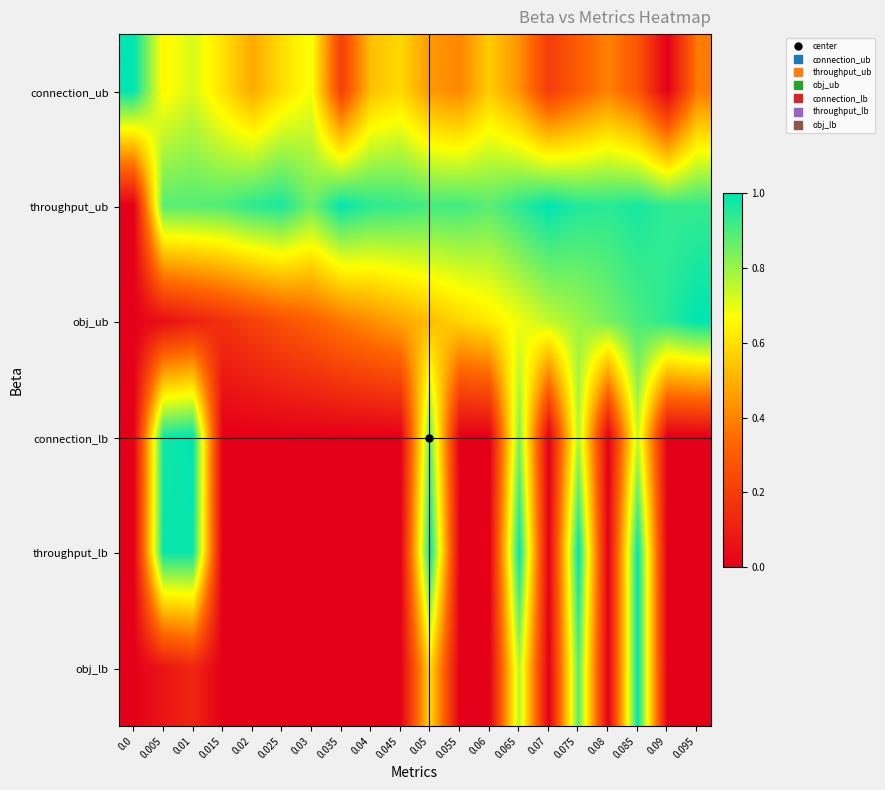

Reading right to left, what are all the values shown in this chart?

connection_ub: 0.095=0.4	0.09=0.0	0.085=0.3	0.08=0.4	0.075=0.3	0.07=0.2	0.065=0.4	0.06=0.6	0.055=0.4	0.05=0.4	0.045=0.6	0.04=0.5	0.035=0.2	0.03=0.7	0.025=0.6	0.02=0.5	0.015=0.6	0.01=0.7	0.005=0.7	0.0=1.0
throughput_ub: 0.095=0.9	0.09=0.9	0.085=1.0	0.08=0.9	0.075=1.0	0.07=1.0	0.065=0.9	0.06=0.9	0.055=0.9	0.05=0.9	0.045=0.9	0.04=0.9	0.035=1.0	0.03=0.9	0.025=1.0	0.02=0.9	0.015=0.9	0.01=0.9	0.005=0.9	0.0=0.0
obj_ub: 0.095=1.0	0.09=0.9	0.085=0.9	0.08=0.8	0.075=0.8	0.07=0.7	0.065=0.7	0.06=0.6	0.055=0.6	0.05=0.5	0.045=0.5	0.04=0.4	0.035=0.4	0.03=0.3	0.025=0.3	0.02=0.2	0.015=0.2	0.01=0.1	0.005=0.1	0.0=0.0
connection_lb: 0.095=0.0	0.09=0.0	0.085=0.7	0.08=0.0	0.075=0.8	0.07=0.0	0.065=0.8	0.06=0.0	0.055=0.0	0.05=0.9	0.045=0.0	0.04=0.0	0.035=0.0	0.03=0.0	0.025=0.0	0.02=0.0	0.015=0.0	0.01=1.0	0.005=1.0	0.0=0.0
throughput_lb: 0.095=0.0	0.09=0.0	0.085=1.0	0.08=0.0	0.075=1.0	0.07=0.0	0.065=1.0	0.06=0.0	0.055=0.0	0.05=1.0	0.045=0.0	0.04=0.0	0.035=0.0	0.03=0.0	0.025=0.0	0.02=0.0	0.015=0.0	0.01=1.0	0.005=1.0	0.0=0.0
obj_lb: 0.095=0.0	0.09=0.0	0.085=1.0	0.08=0.0	0.075=0.9	0.07=0.0	0.065=0.8	0.06=0.0	0.055=0.0	0.05=0.6	0.045=0.0	0.04=0.0	0.035=0.0	0.03=0.0	0.025=0.0	0.02=0.0	0.015=0.0	0.01=0.1	0.005=0.1	0.0=0.0